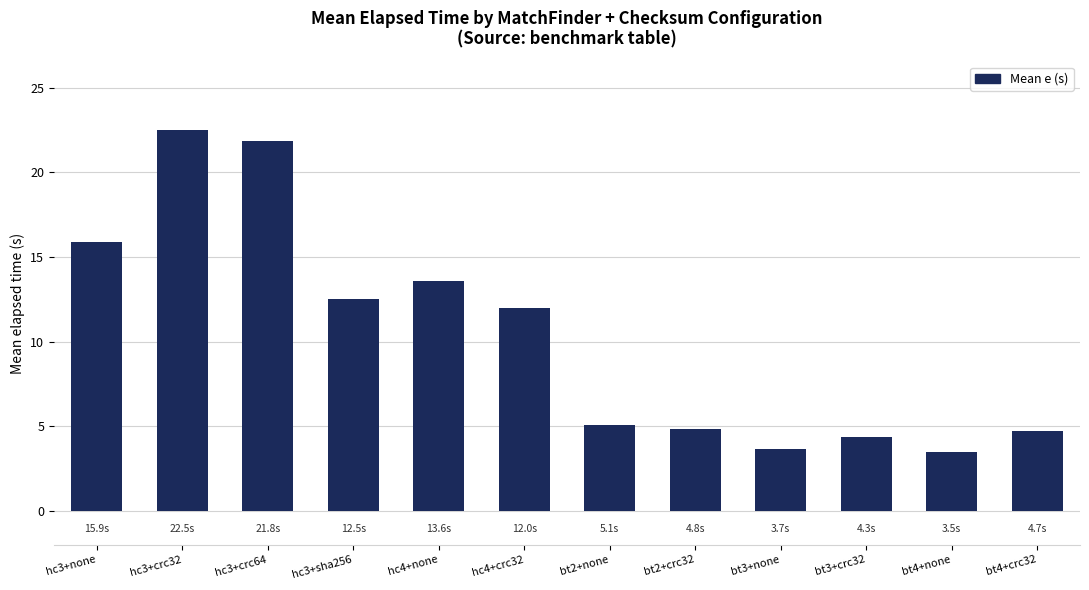

What is the difference between the values at bt4+crc32 and hc3+crc32?

17.8